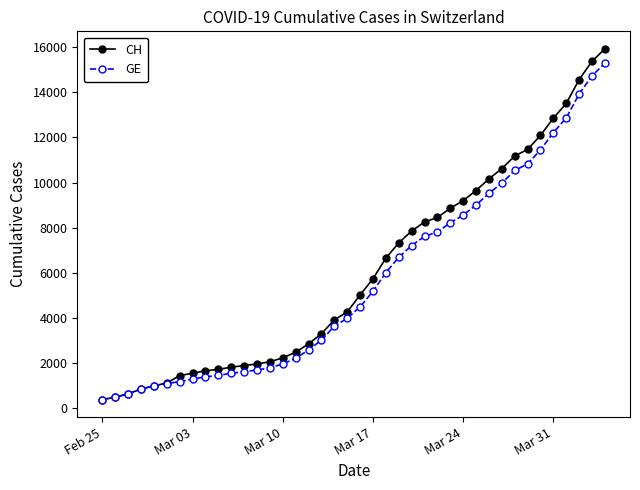

List the series in order of their overall mean, lowest first.

GE, CH